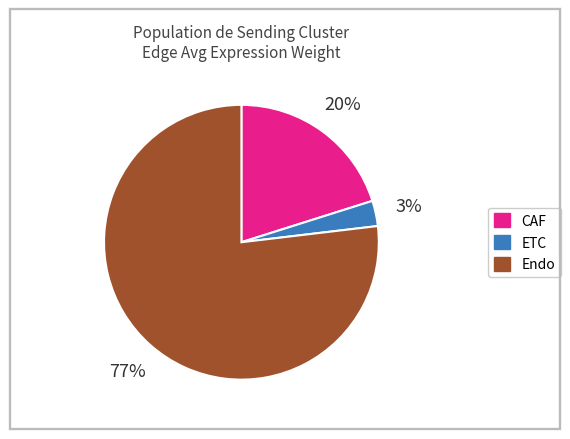

How many slices are in this pie chart?

3